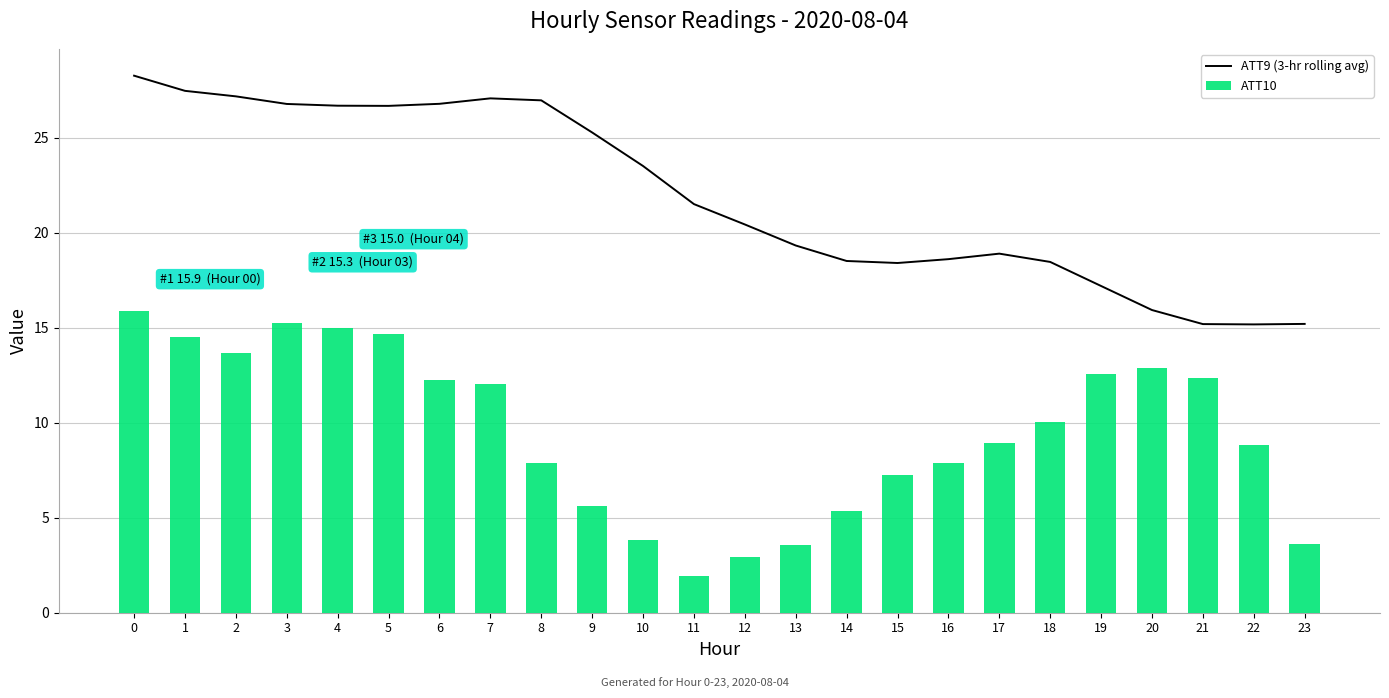

Rank the series by their maximum value, from lowest to highest.

ATT10, ATT9 (3-hr rolling avg)